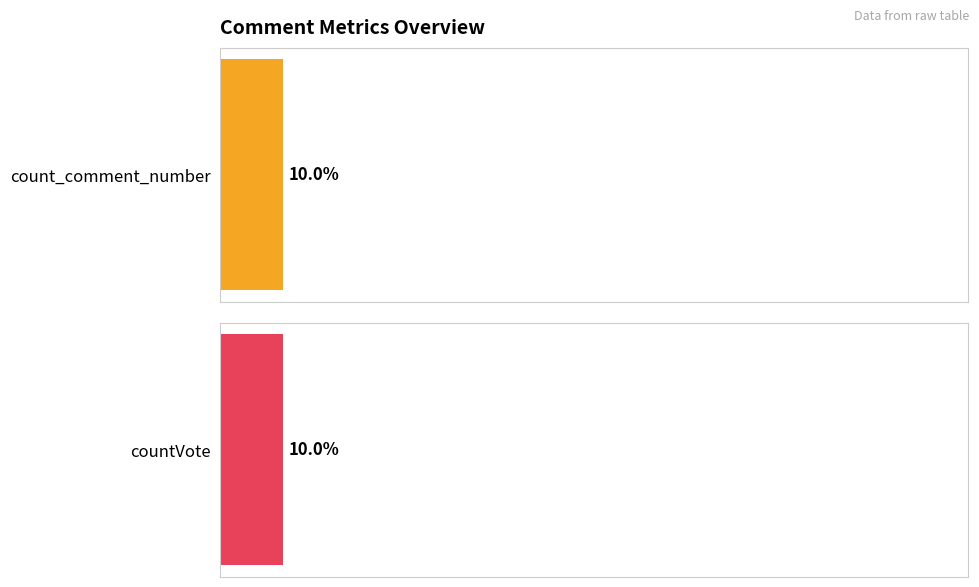

Rank the series by their average value, from highest to lowest.

countVote, count_comment_number